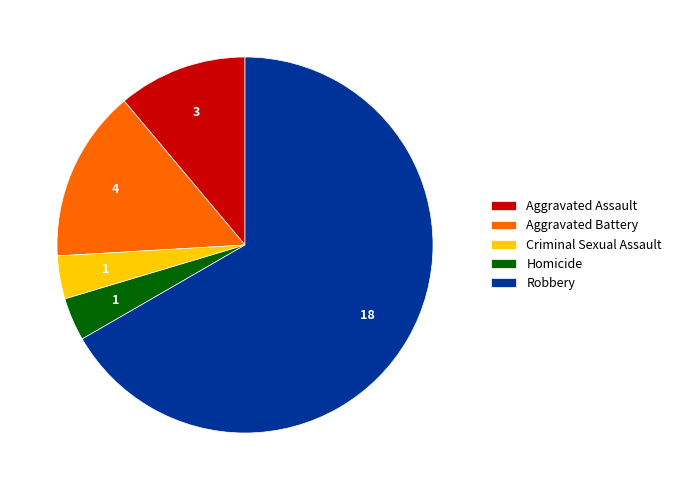

Do Homicide and Robbery together represent more than half of the pie?

Yes